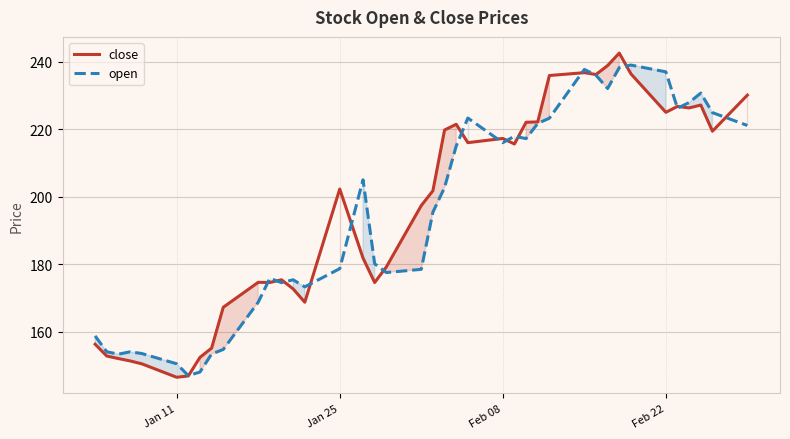

Reading right to left, what are all the values shown in this chart?

close: 230.1	219.4	227.2	226.3	226.8	225.0	236.4	242.6	238.8	236.2	236.8	235.9	222.2	222.1	215.6	217.2	216.0	221.4	219.8	201.8	197.3	179.2	174.6	181.8	202.2	168.7	172.7	175.3	174.6	174.6	167.2	155.1	152.3	146.8	146.4	150.4	151.3	152.0	152.8	156.2
open: 221.1	224.9	230.7	227.9	226.2	237.0	239.0	238.2	232.1	236.0	237.7	223.2	221.7	217.2	217.9	216.0	223.3	215.0	202.7	195.4	178.4	177.5	180.1	205.0	178.7	173.2	175.3	174.5	175.8	168.7	154.7	153.3	148.0	146.9	150.4	153.5	154.0	153.3	154.0	158.7